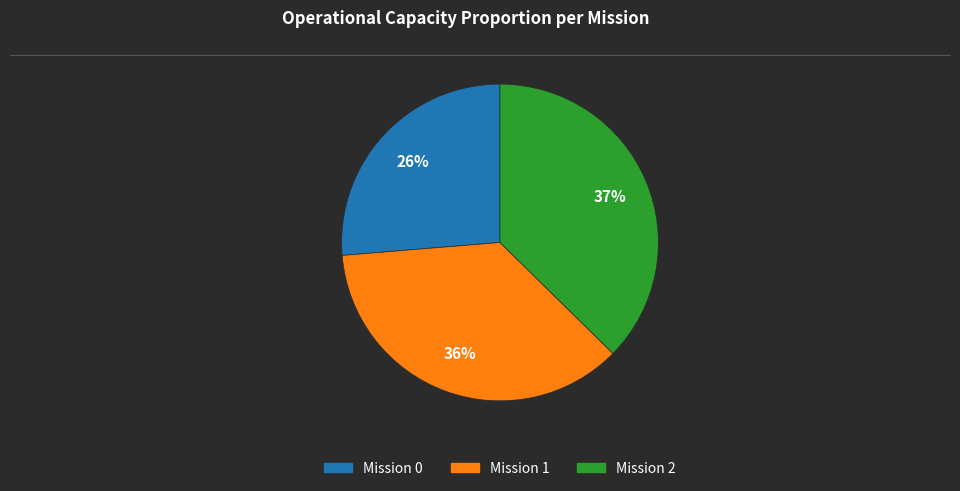

To the nearest percent, what is the difference between the largest and smallest slice percentages?

11%